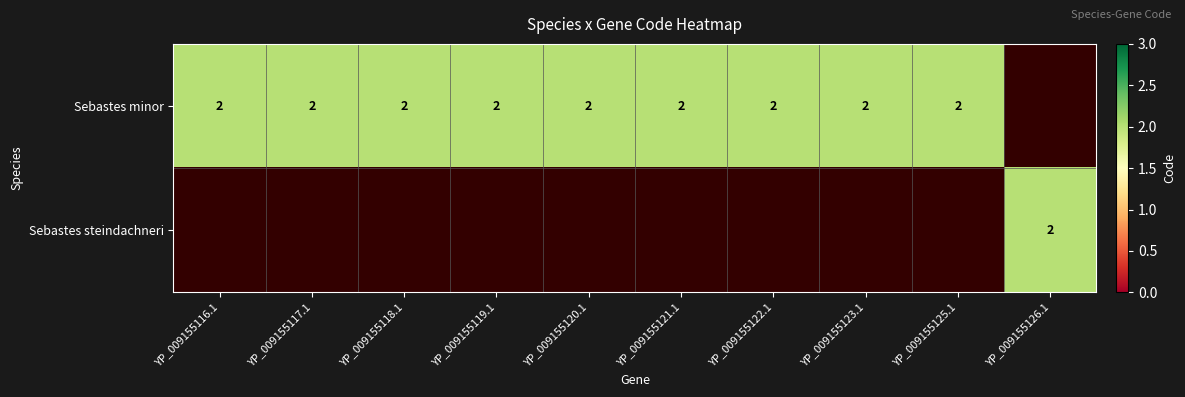

True or false: Sebastes minor has a value of 4 at YP_009155119.1.

False